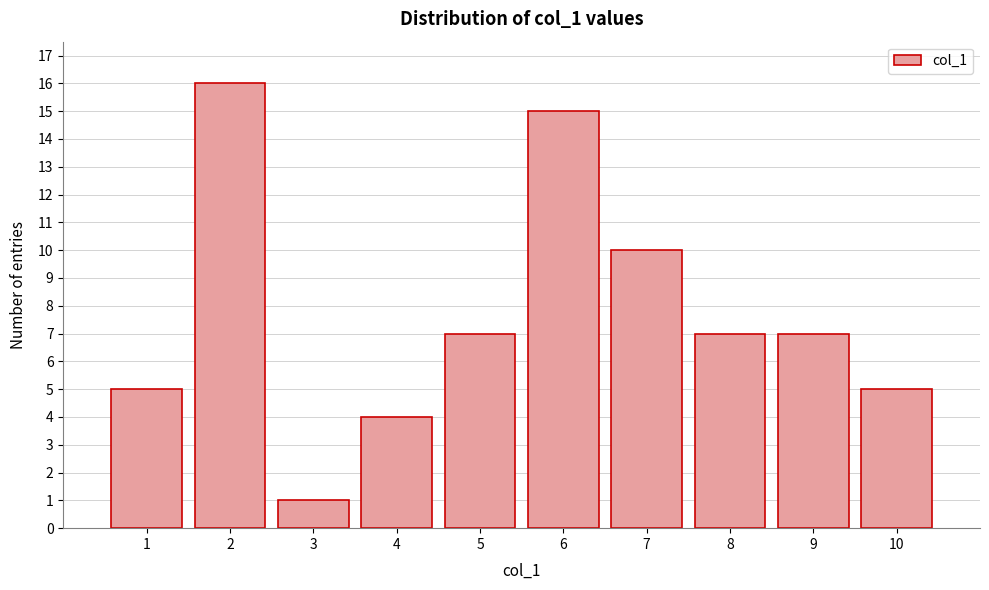

Over which range of the x-axis is the bar tallest?

1.5 to 2.5